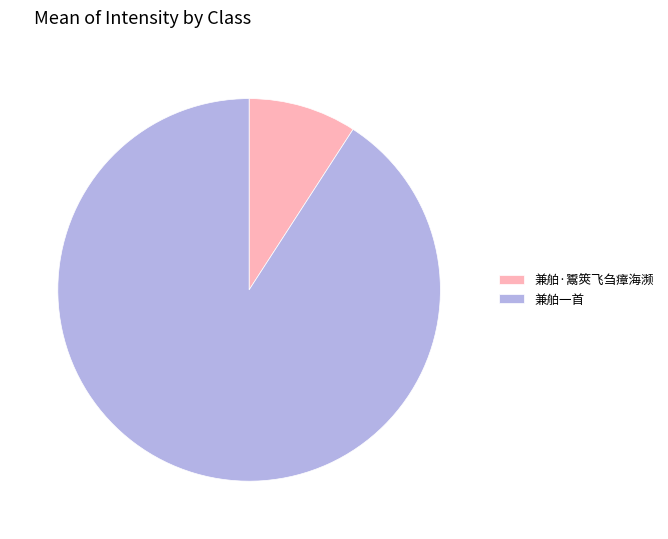

Do 兼舶·鬻筴飞刍瘴海濒 and 兼舶一首 together represent more than half of the pie?

Yes